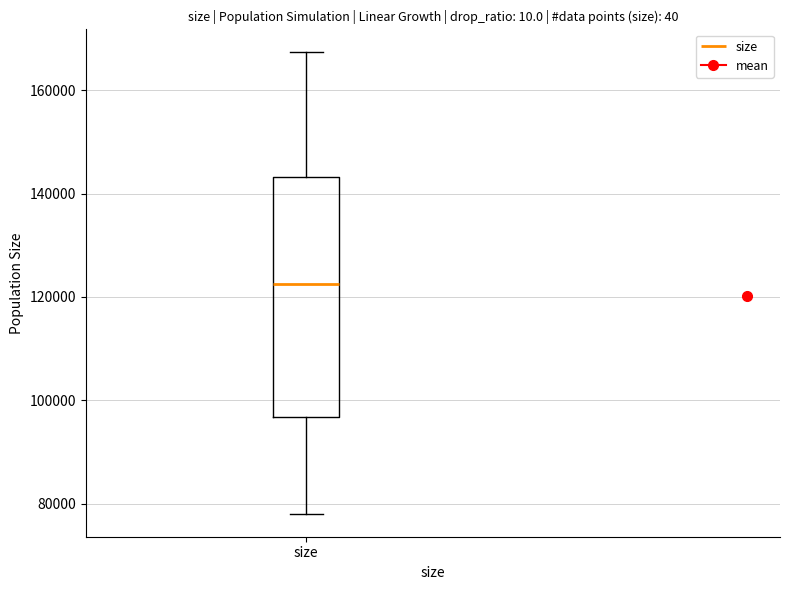

Where is the upper edge of the box for size on the y-axis? The values are not printed on the chart, so give them approximately, as read against the axis.

144000